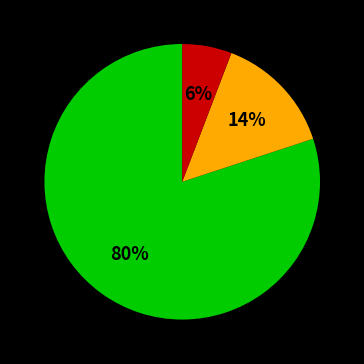

To the nearest percent, what is the average slice percentage?

33%